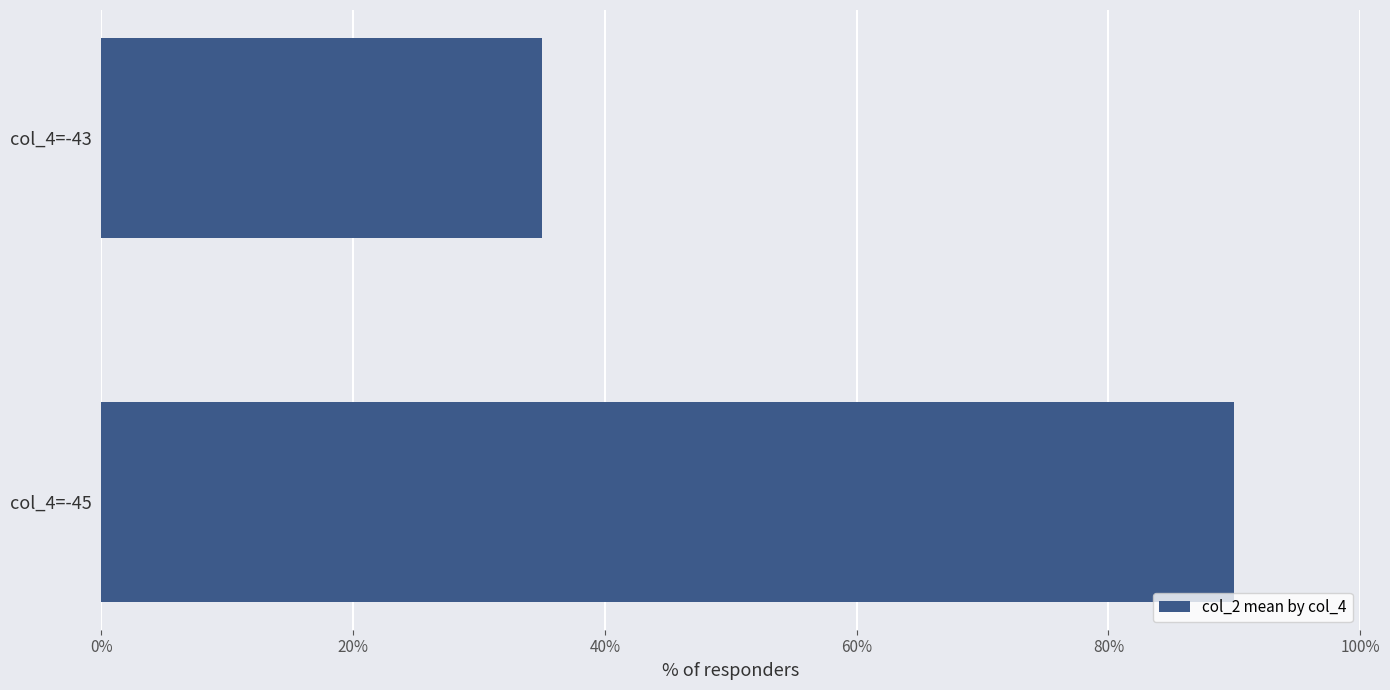

How many series are shown in this chart?

1